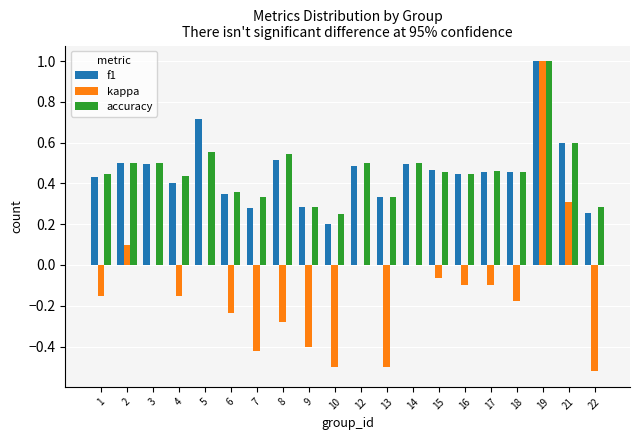

Is it true that f1 equals 0.3 at 9?

True